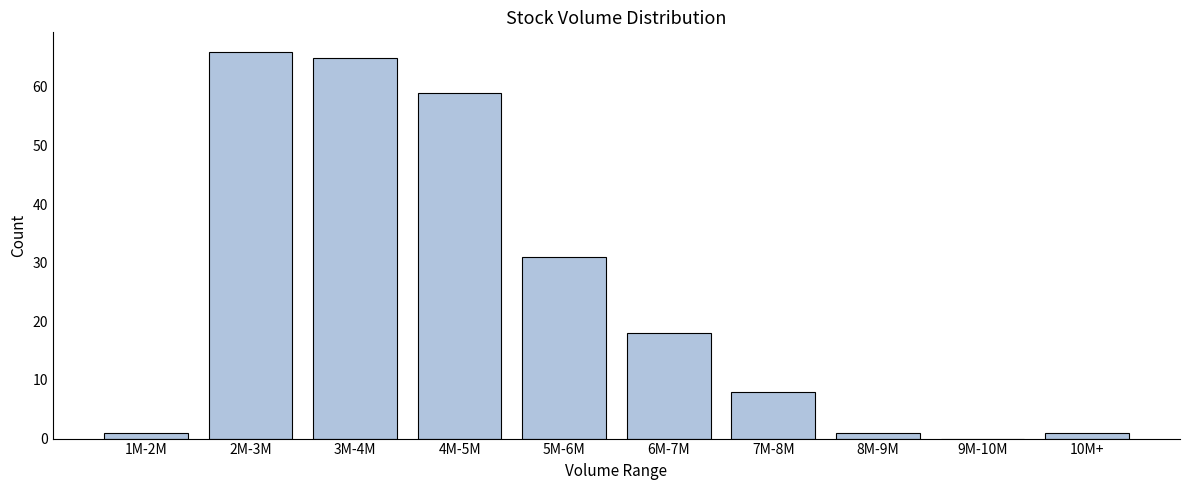

Reading left to right, what are all the values shown in this chart?

1M-2M=1	2M-3M=66	3M-4M=65	4M-5M=59	5M-6M=31	6M-7M=18	7M-8M=8	8M-9M=1	9M-10M=0	10M+=1